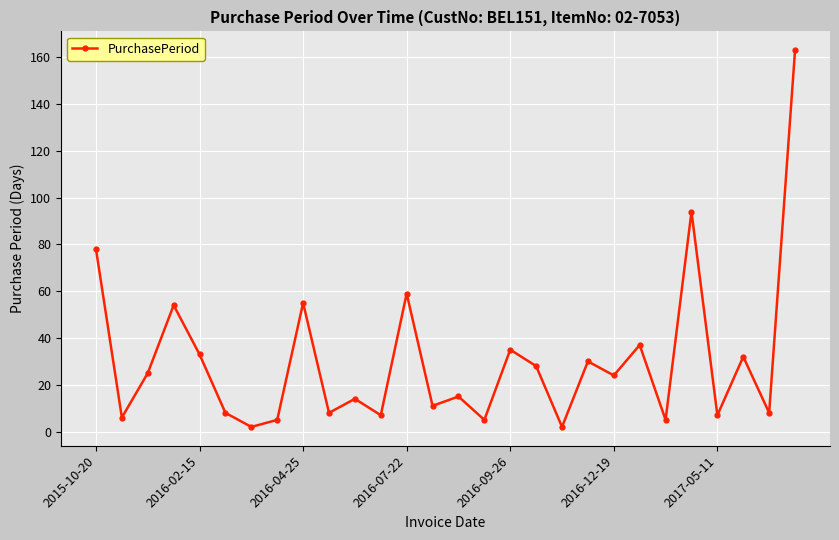

Count the number of data series in this chart.

1